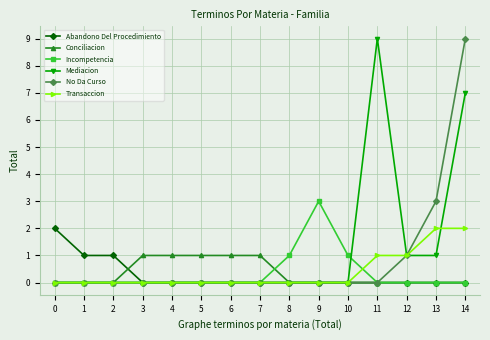

At which label does Incompetencia reach its peak?

9